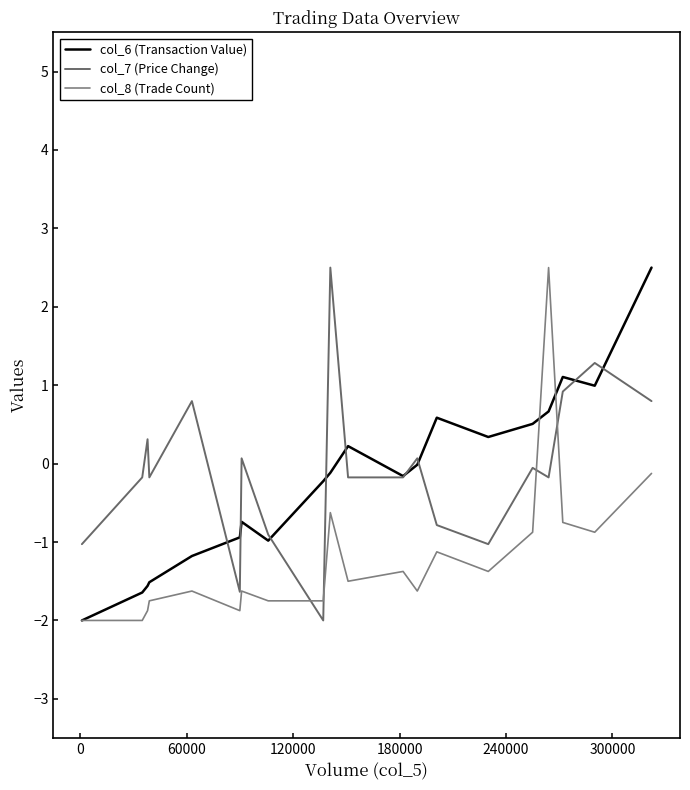

Does the chart have visible grid lines?

No